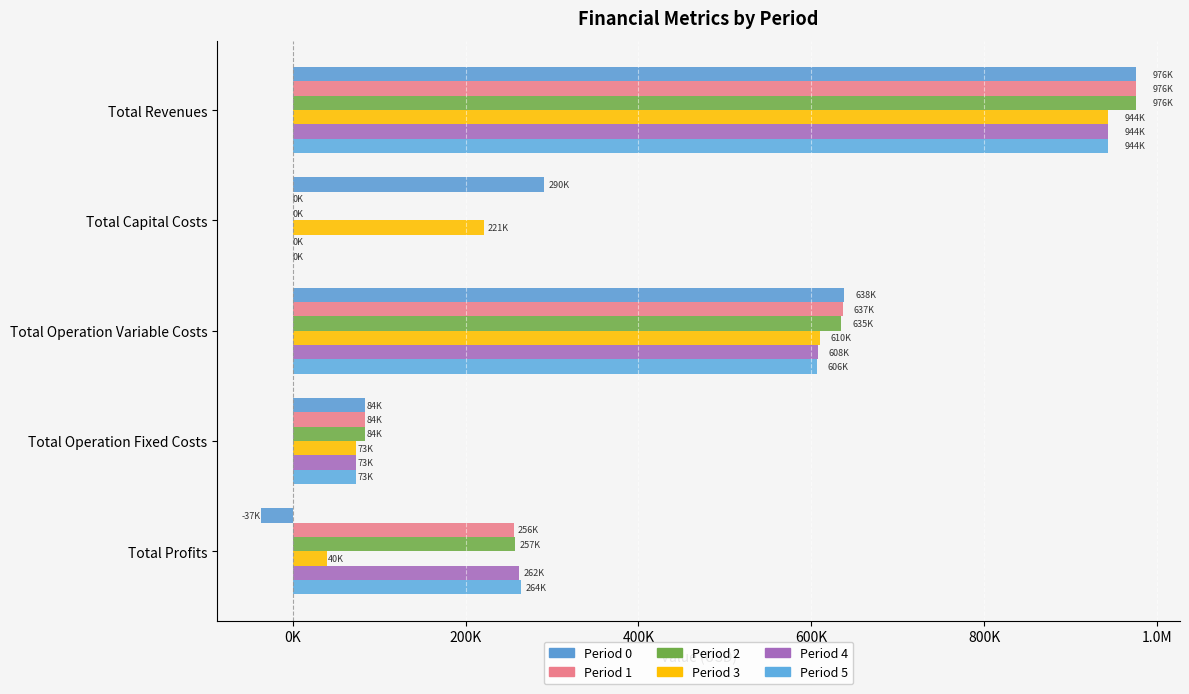

What is the highest value of the Period 2 series?

976017.2